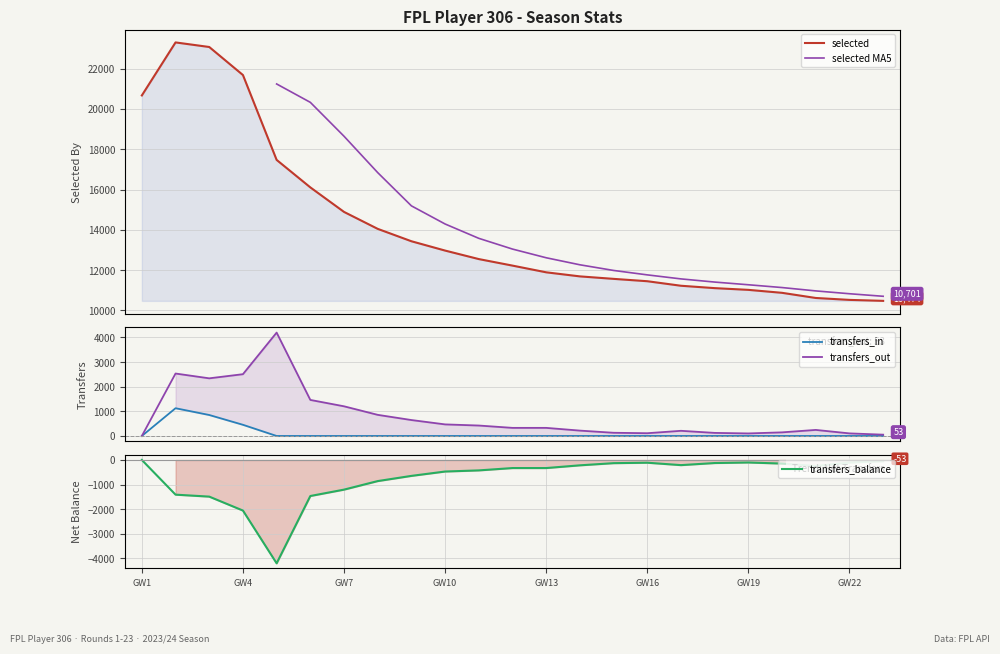

The transfers_balance series shows -53 at 23. True or false?

True